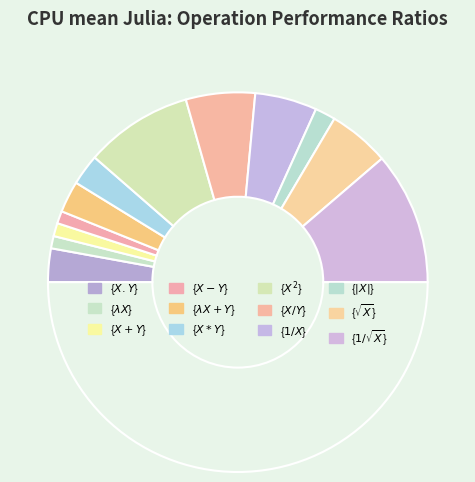

Rank the categories by value from lowest to highest.

{$ \lambda X $}, {$ X-Y $}, {$ X+Y $}, {$ |X| $}, {$ X*Y $}, {$ \lambda X+Y $}, {$ X.Y $}, {$ \sqrt{X} $}, {$ 1/X $}, {$ X/Y $}, {$ X^2 $}, {$ 1/\sqrt{X} $}